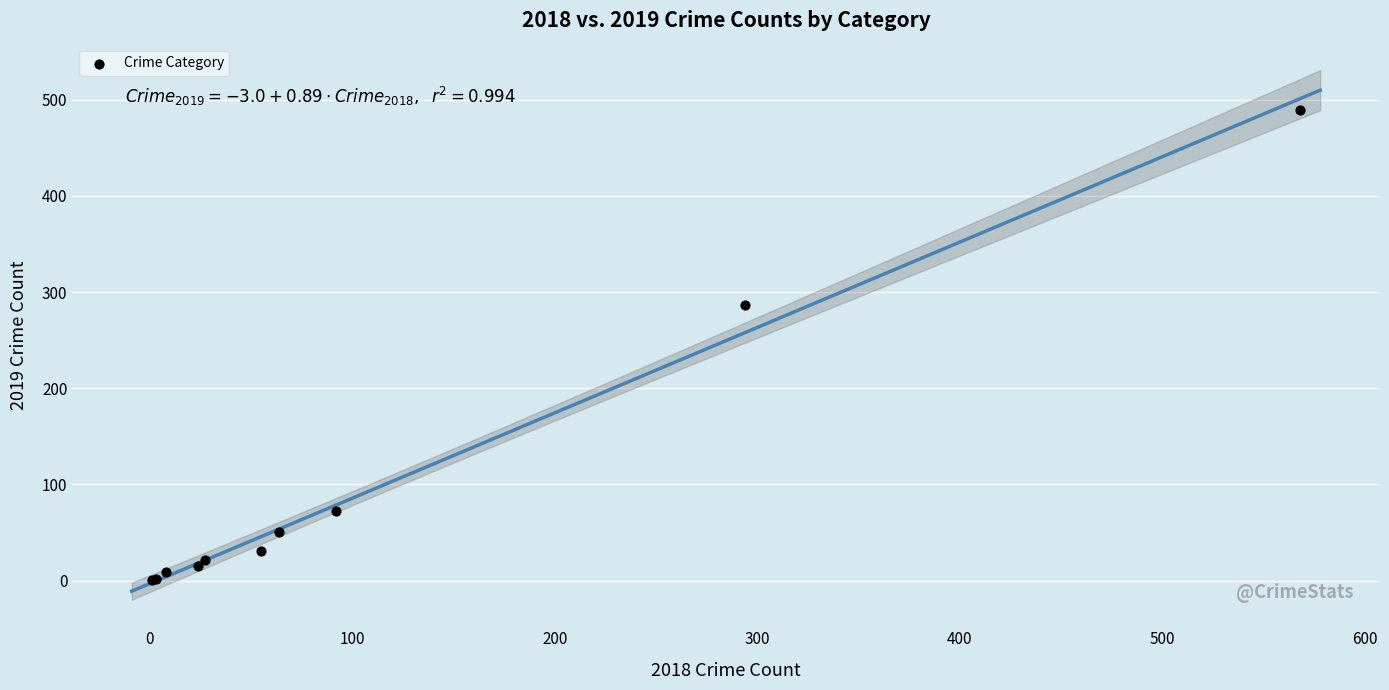

What Y value in the scatter plot is closest to 245?

287